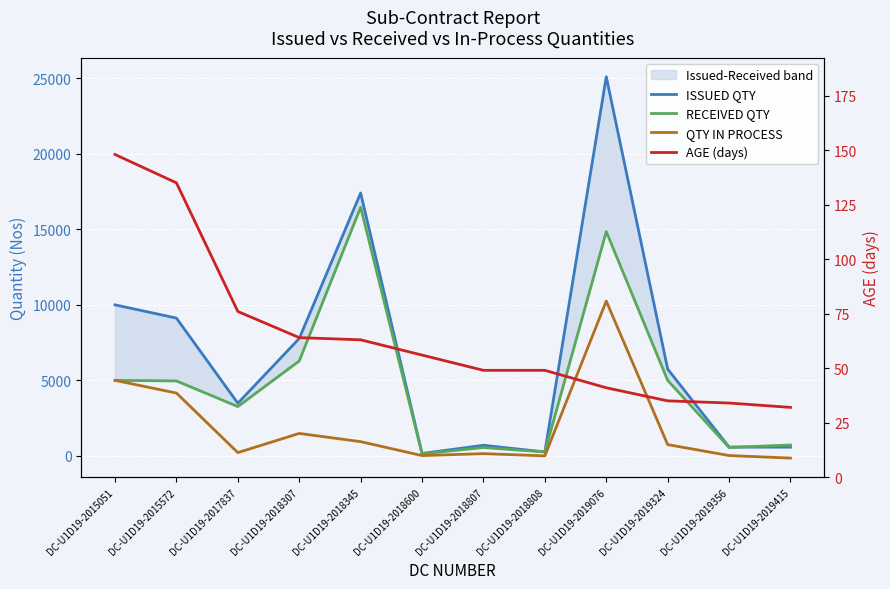

Reading left to right, transcribe all the data shown in this chart.

ISSUED QTY: DC-U1D19-2015051=10000	DC-U1D19-2015572=9124	DC-U1D19-2017837=3486	DC-U1D19-2018307=7774	DC-U1D19-2018345=17404	DC-U1D19-2018600=160	DC-U1D19-2018807=703	DC-U1D19-2018808=264	DC-U1D19-2019076=25100	DC-U1D19-2019324=5748	DC-U1D19-2019356=584	DC-U1D19-2019415=578
RECEIVED QTY: DC-U1D19-2015051=5000	DC-U1D19-2015572=4962	DC-U1D19-2017837=3267	DC-U1D19-2018307=6286	DC-U1D19-2018345=16461	DC-U1D19-2018600=138	DC-U1D19-2018807=554	DC-U1D19-2018808=260	DC-U1D19-2019076=14850	DC-U1D19-2019324=5000	DC-U1D19-2019356=560	DC-U1D19-2019415=723
QTY IN PROCESS: DC-U1D19-2015051=5000	DC-U1D19-2015572=4162	DC-U1D19-2017837=219	DC-U1D19-2018307=1488	DC-U1D19-2018345=943	DC-U1D19-2018600=22	DC-U1D19-2018807=149	DC-U1D19-2018808=4	DC-U1D19-2019076=10250	DC-U1D19-2019324=748	DC-U1D19-2019356=24	DC-U1D19-2019415=-145
AGE (days): DC-U1D19-2015051=148	DC-U1D19-2015572=135	DC-U1D19-2017837=76	DC-U1D19-2018307=64	DC-U1D19-2018345=63	DC-U1D19-2018600=56	DC-U1D19-2018807=49	DC-U1D19-2018808=49	DC-U1D19-2019076=41	DC-U1D19-2019324=35	DC-U1D19-2019356=34	DC-U1D19-2019415=32